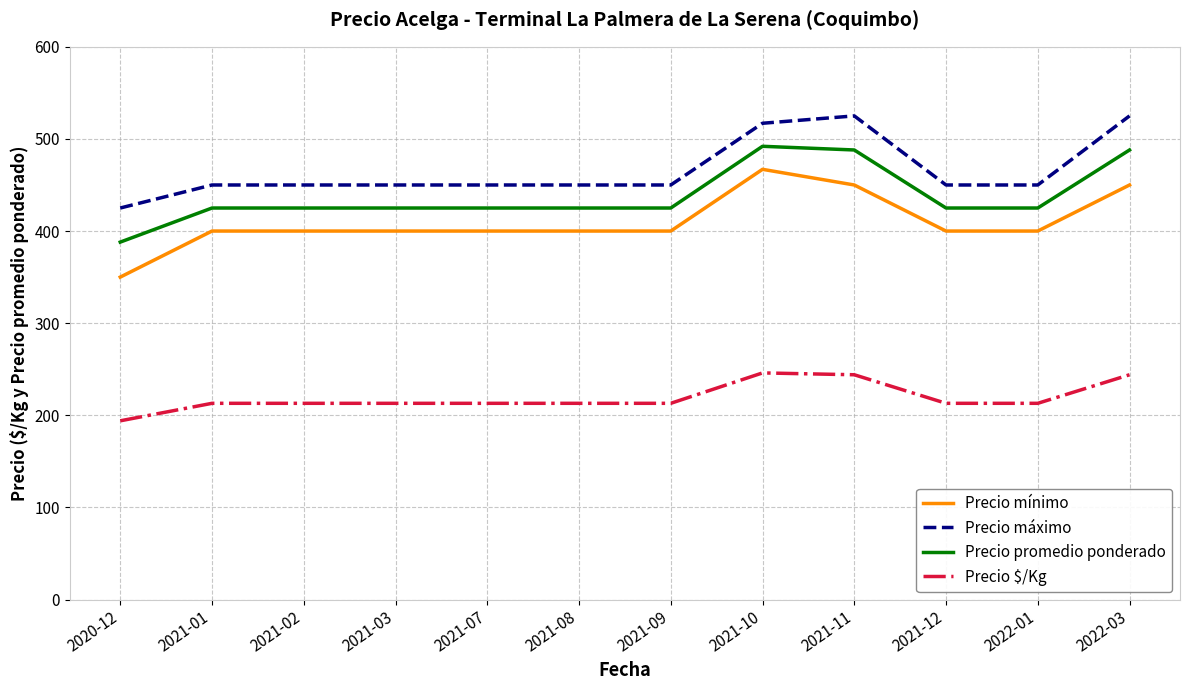

Which series has the largest total across all categories?

Precio máximo